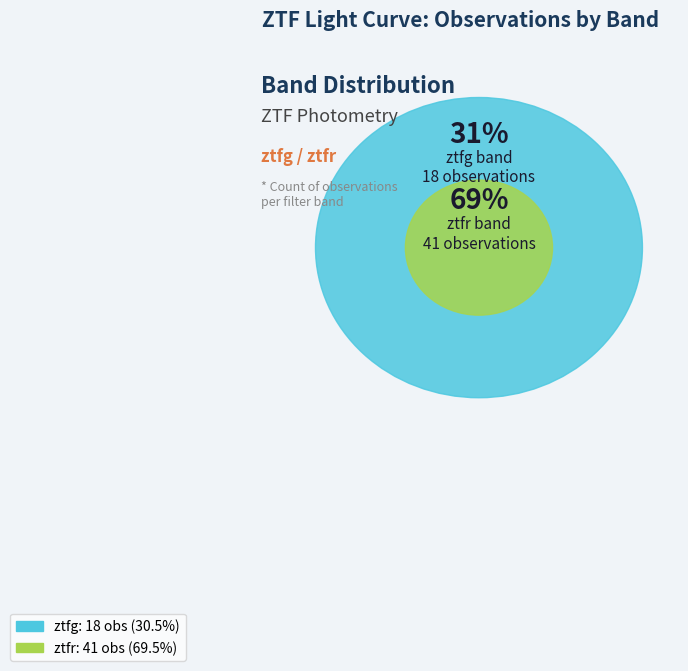

Rank the categories by value from highest to lowest.

ztfr, ztfg